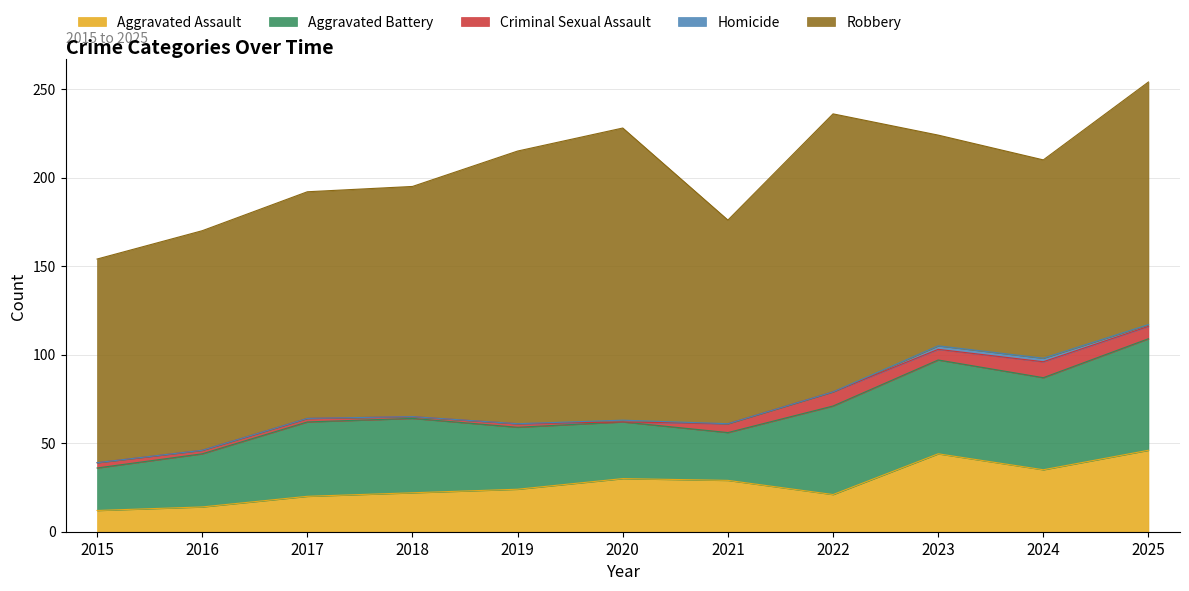

True or false: Criminal Sexual Assault and Homicide intersect in this chart.

True